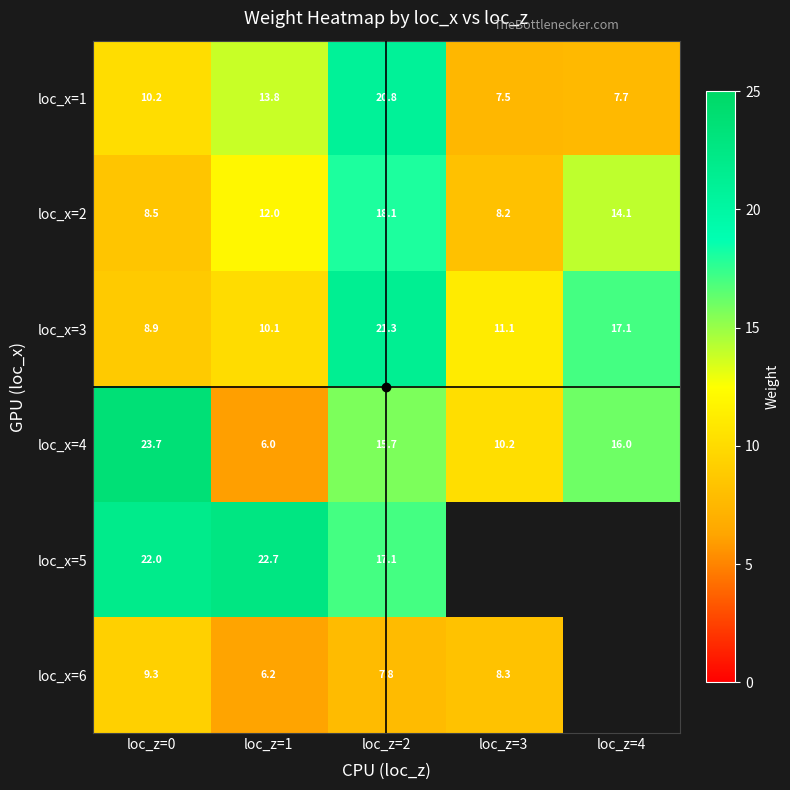

The loc_x=2 series shows 23.3 at loc_z=4. True or false?

False